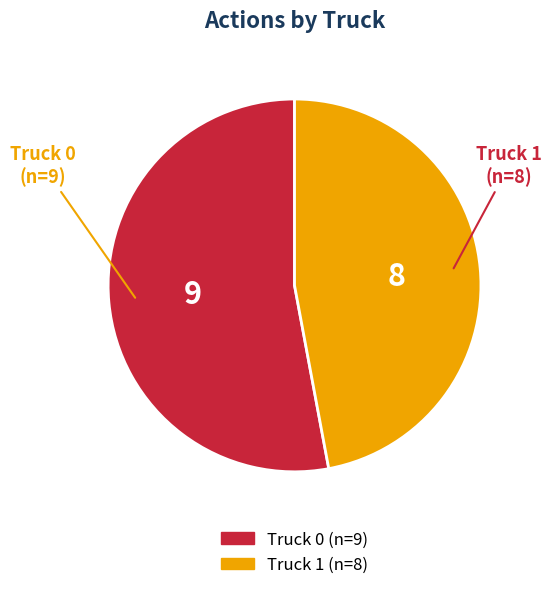

How many slices are in this pie chart?

2